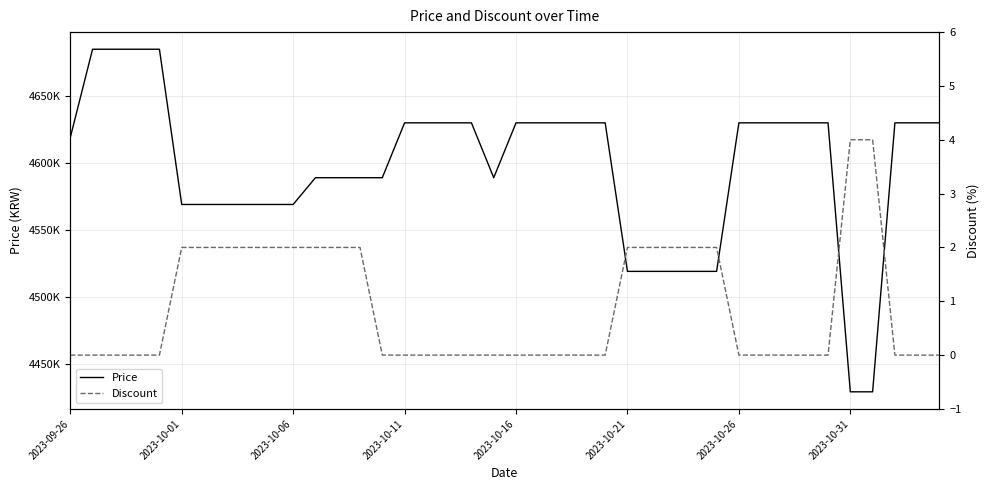

Which category has the lowest value across all series?

2023-09-26